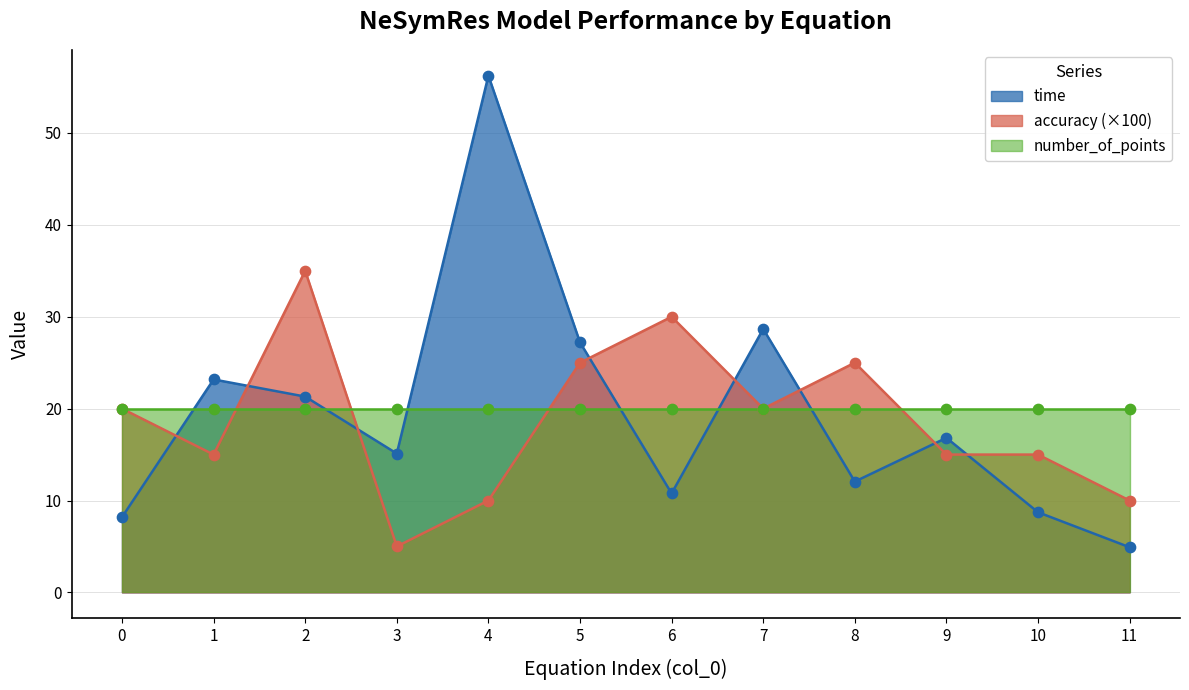

Which series reaches the maximum Y coordinate?

time